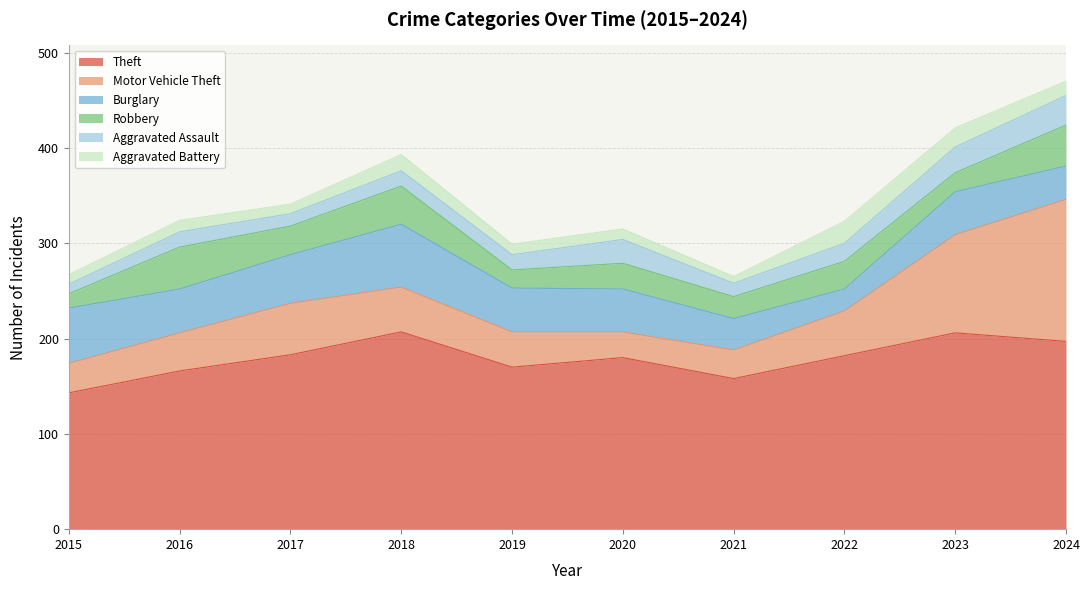

What is the total value across all series at 2017?

341